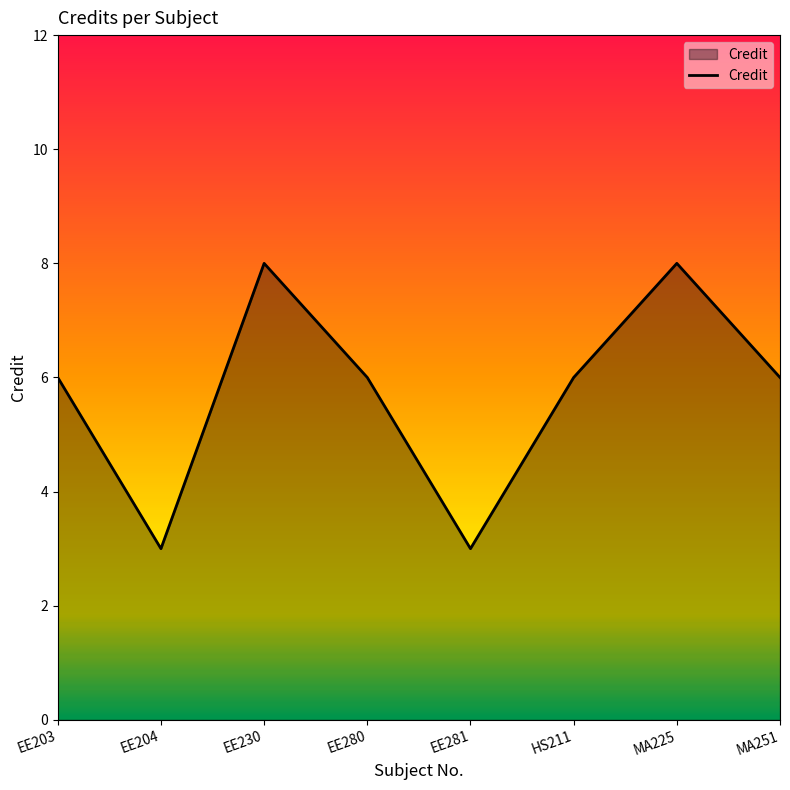

True or false: the data has more than 1 interior local peaks.

True